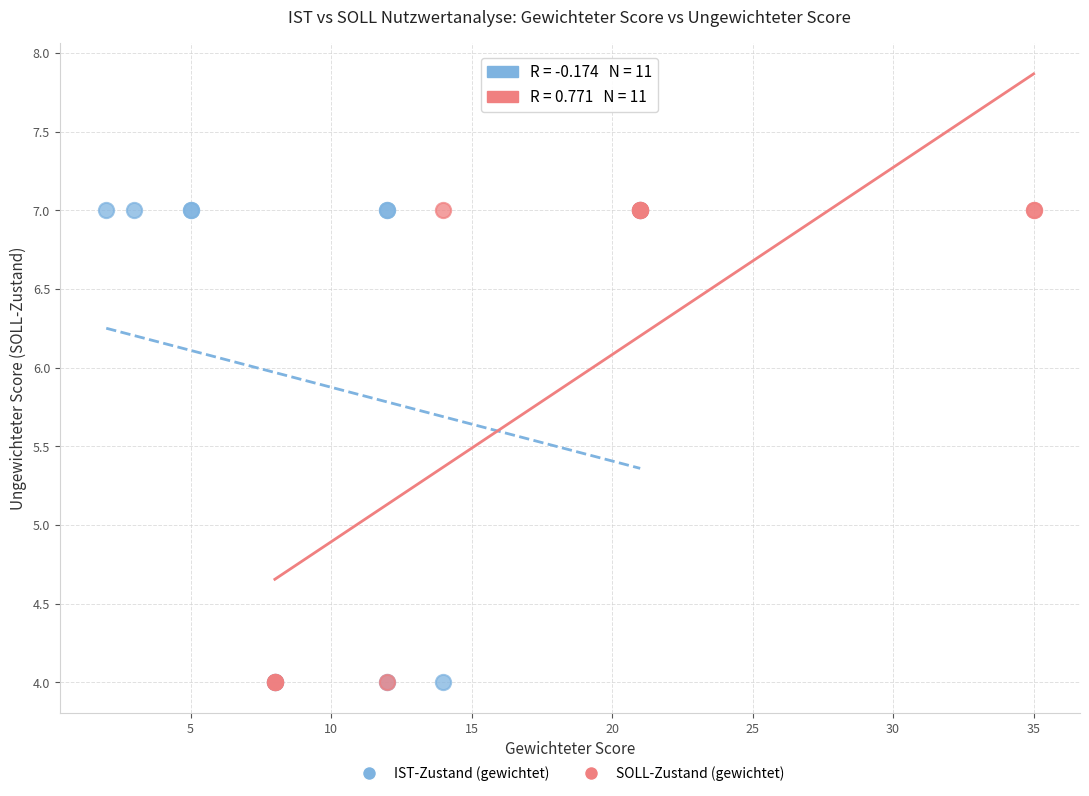

What are all the series names shown in the legend?

IST-Zustand (gewichtet), SOLL-Zustand (gewichtet)